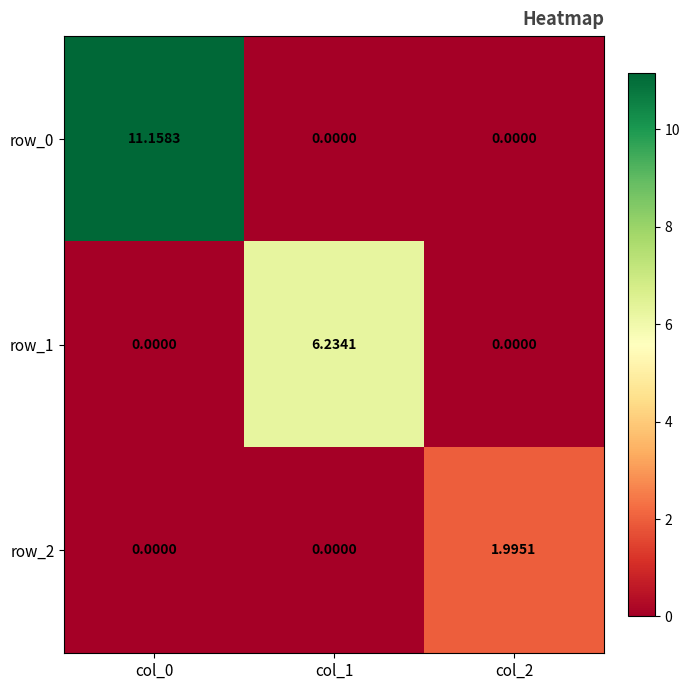

At which category is the sum across all series the highest?

col_0